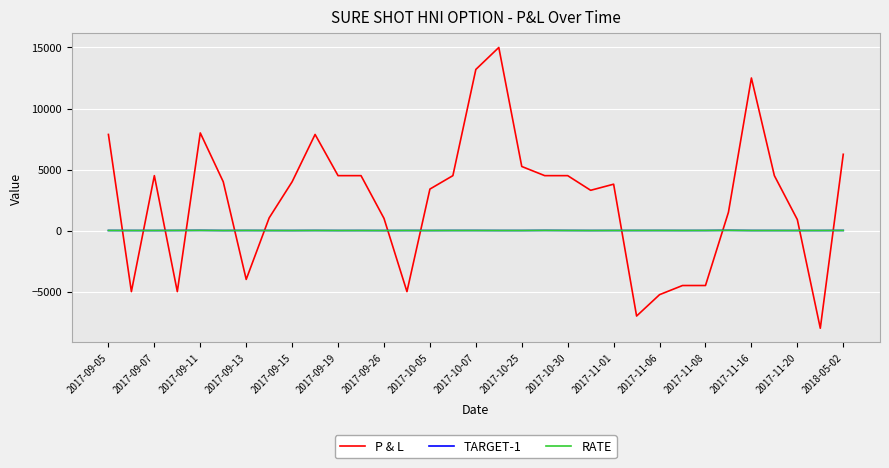

Which series has the widest spread of values?

P & L